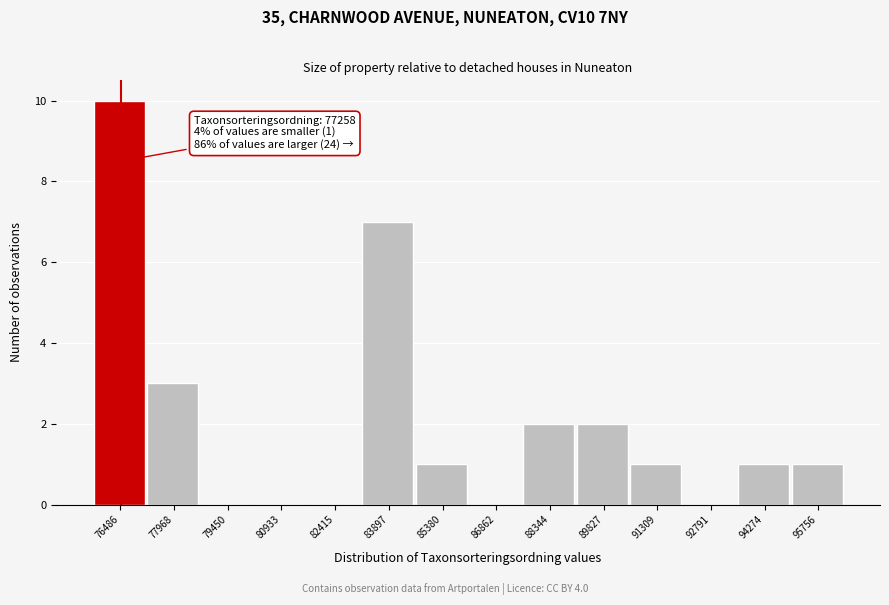

Reading left to right, list all the values displayed in this chart.

76486=10	77968=3	79450=0	80933=0	82415=0	83897=7	85380=1	86862=0	88344=2	89827=2	91309=1	92791=0	94274=1	95756=1